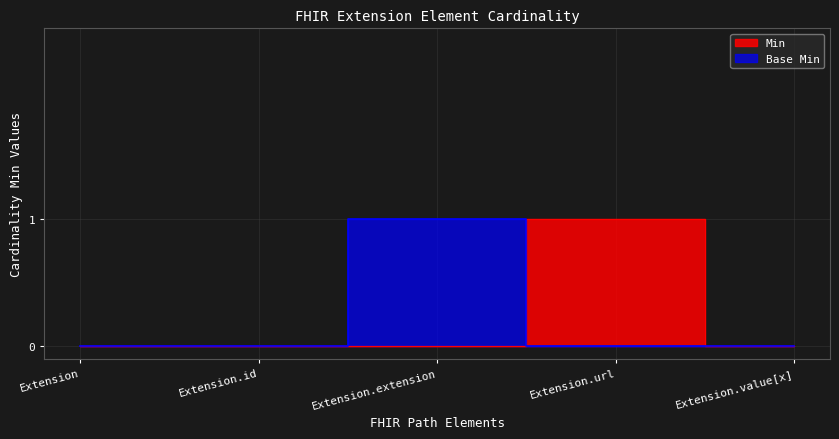

Is it true that Min equals -1 at Extension?

False